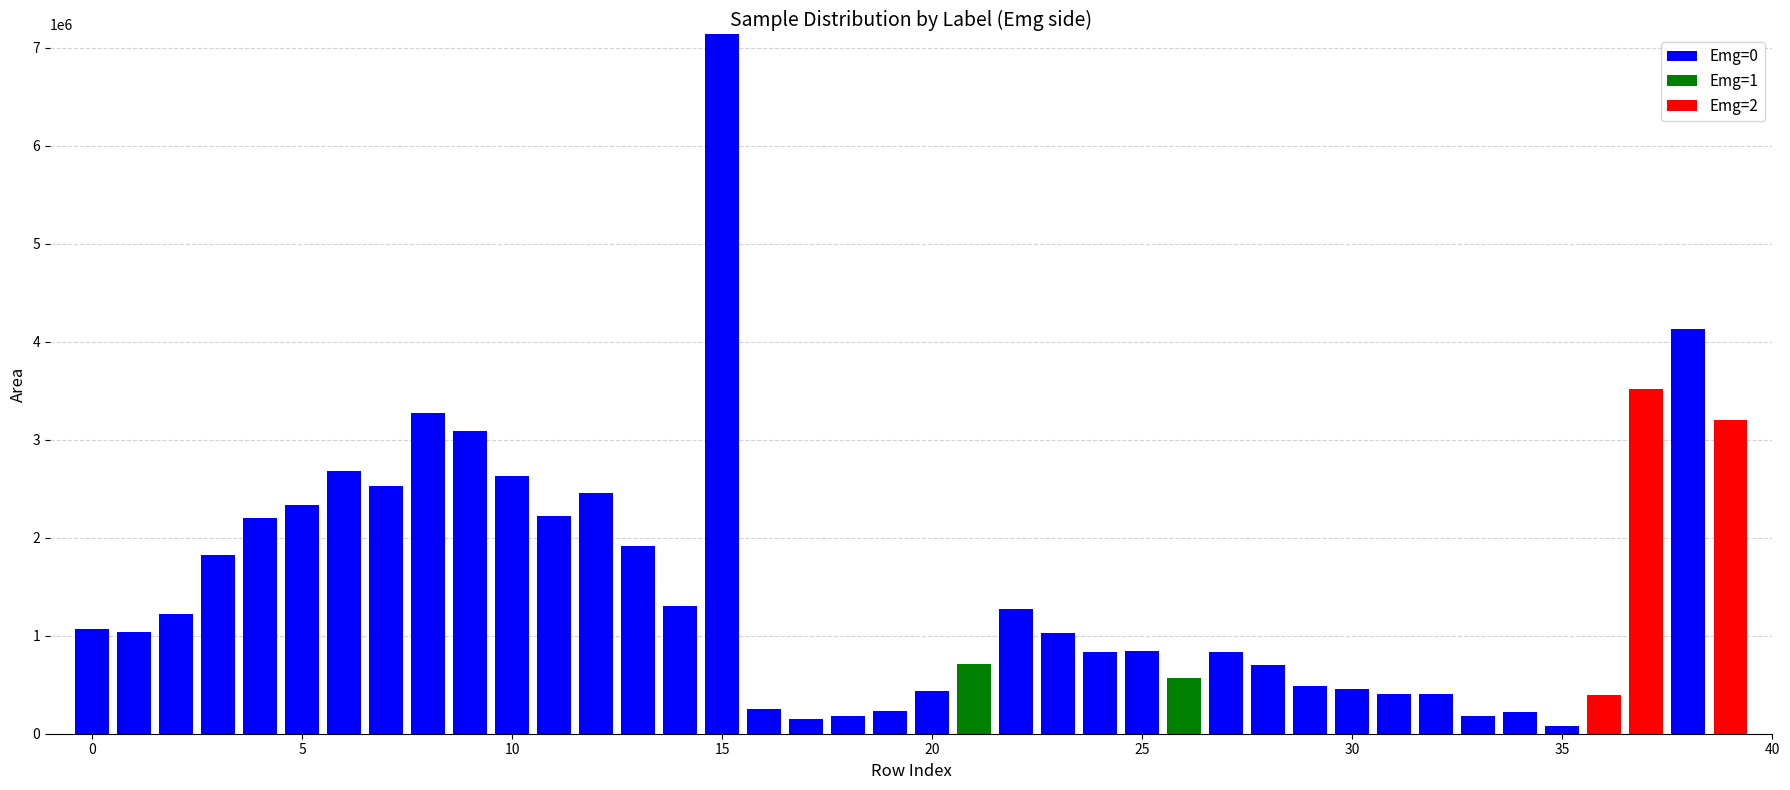

Which series has the largest total across all categories?

Emg=0